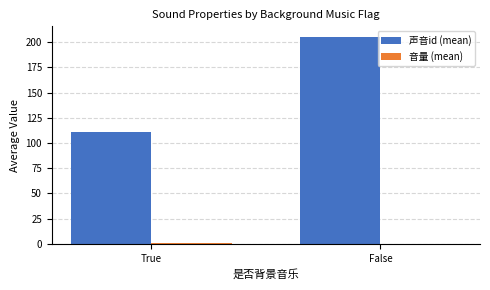

Between True and False, which series saw the biggest shift?

声音id (mean)